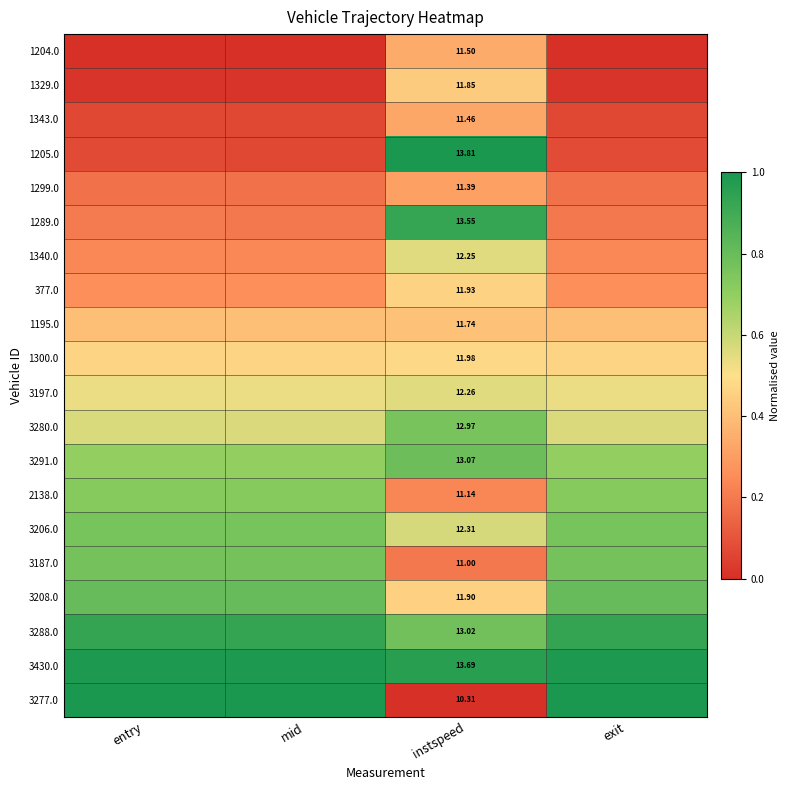

Which has a higher value, entry or mid?

entry